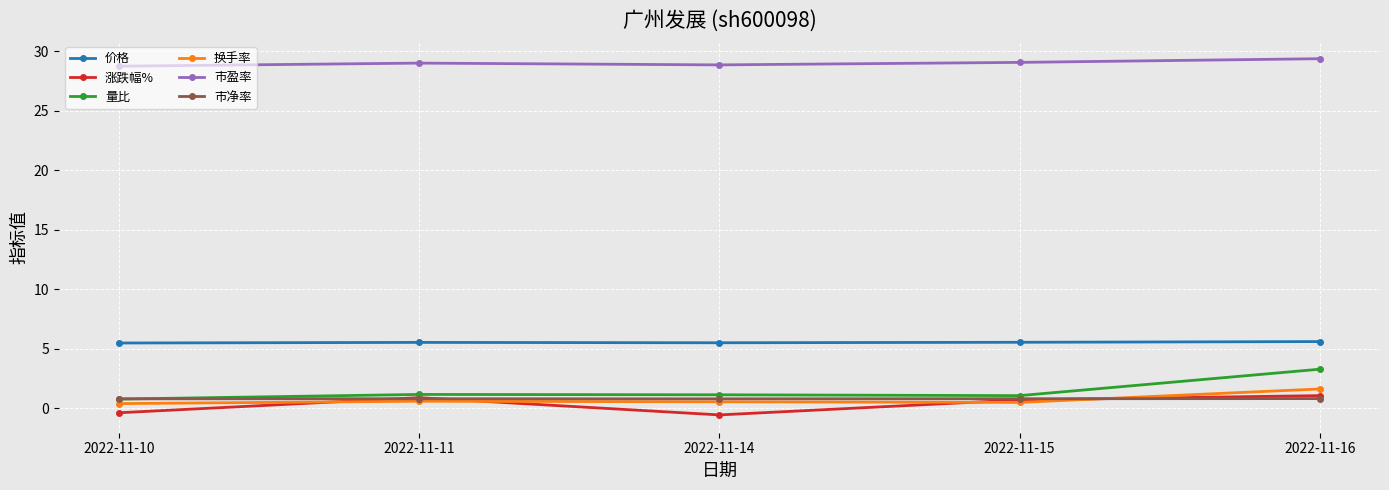

How many values in the 市盈率 series are below 29?

2